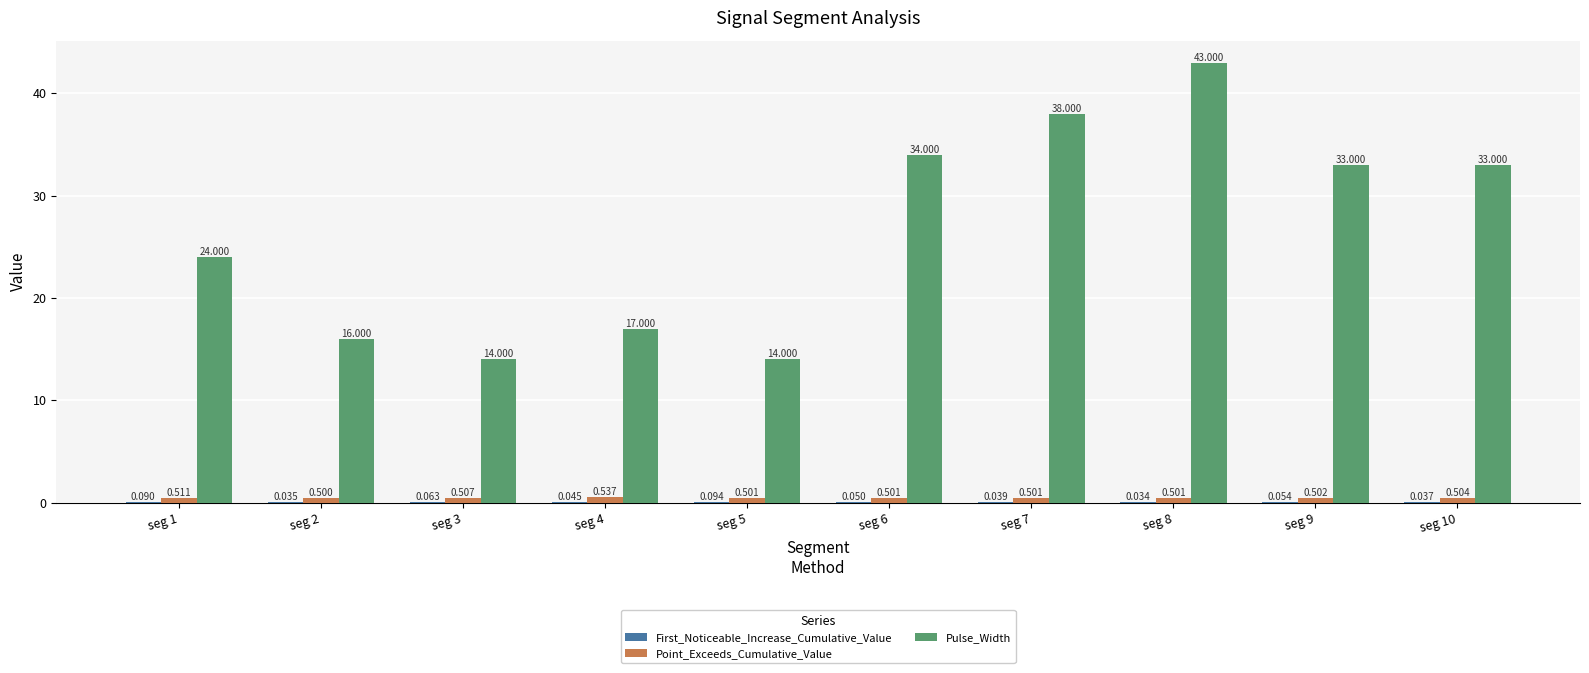

Which series has the largest total across all categories?

Pulse_Width